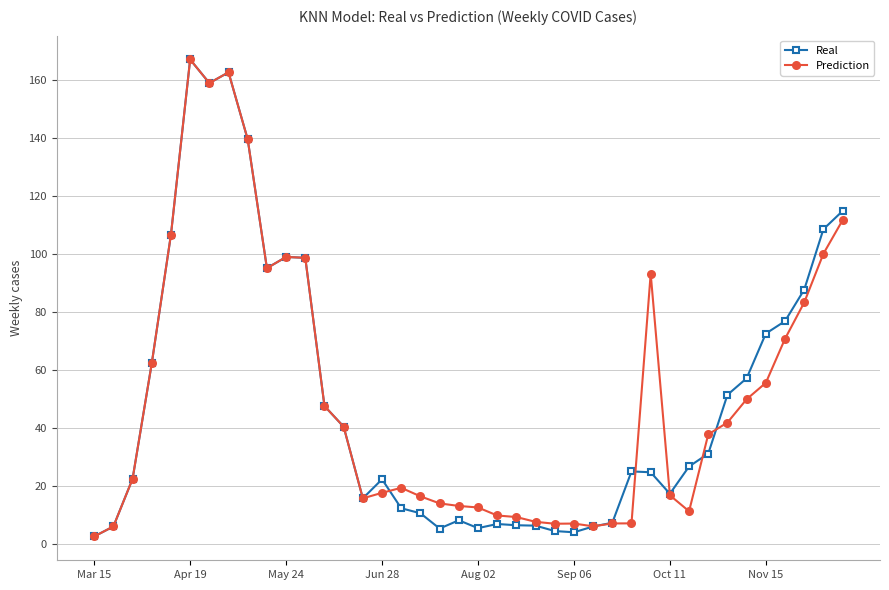

True or false: Real has more than 2 interior local peaks.

True